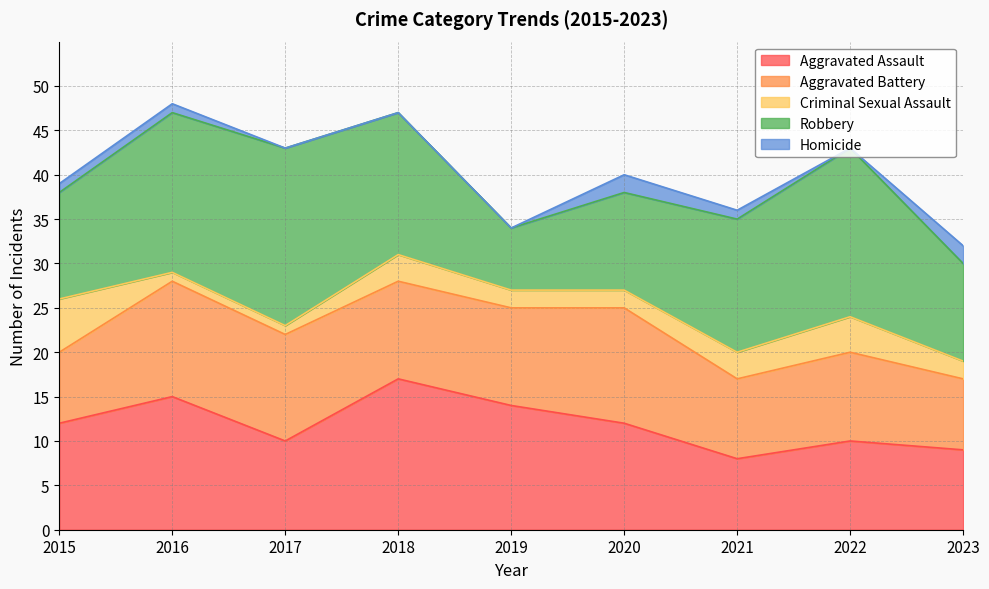

Rank the categories by Homicide value from lowest to highest.

2017, 2018, 2019, 2022, 2015, 2016, 2021, 2020, 2023